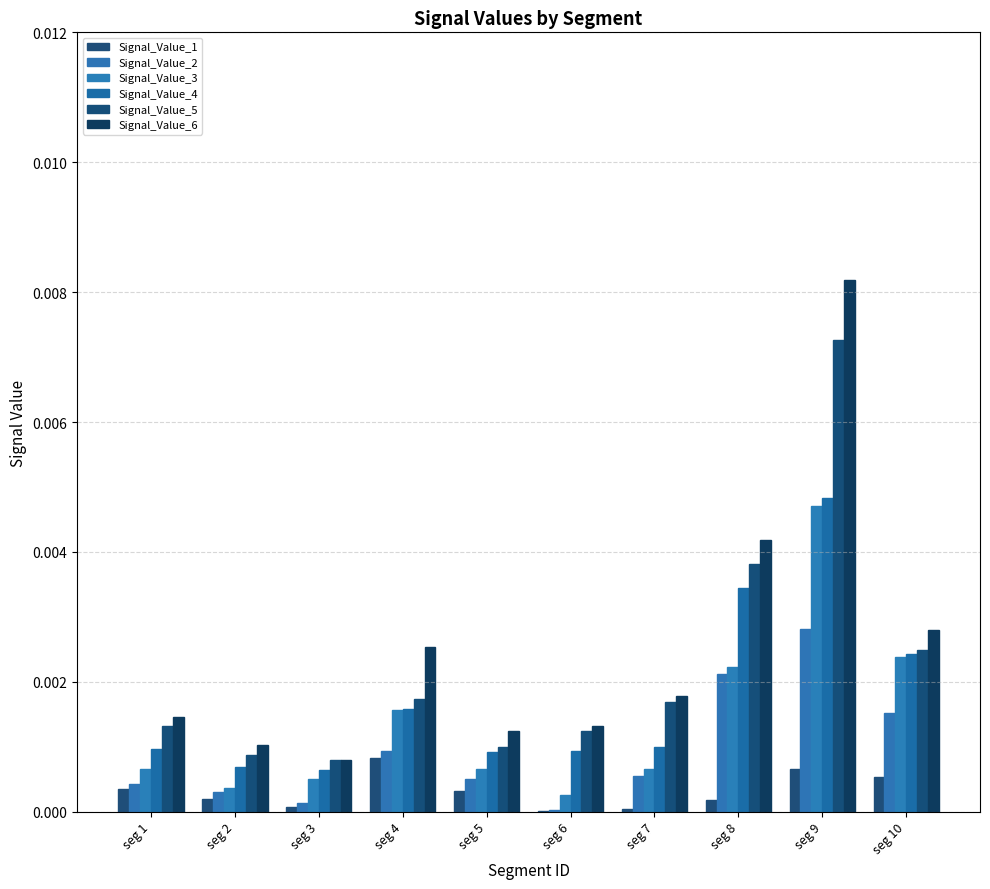

Count the number of data series in this chart.

6